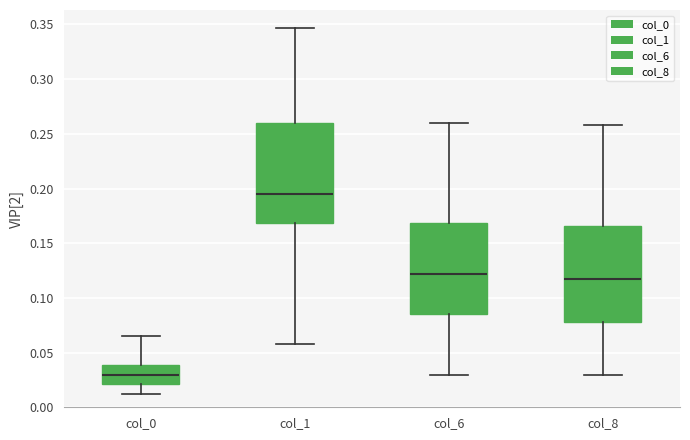

Reading left to right, read every box against the y-axis: the position of its median line, the range the box covers, and the ends of its whiskers. The values are not printed on the chart, so give them approximately, as read against the axis.

col_0: median 0.030, box 0.020 to 0.040, whiskers 0.010 to 0.065
col_1: median 0.195, box 0.170 to 0.260, whiskers 0.060 to 0.345
col_6: median 0.120, box 0.085 to 0.170, whiskers 0.030 to 0.260
col_8: median 0.120, box 0.080 to 0.165, whiskers 0.030 to 0.260